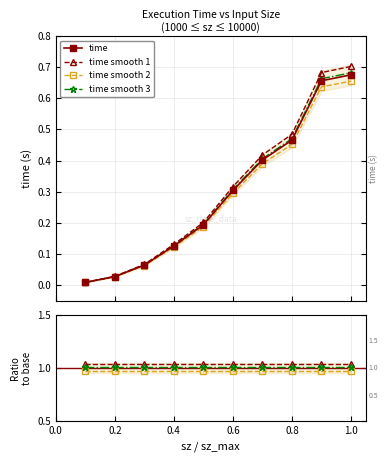

What are all the series names shown in the legend?

time, time smooth 1, time smooth 2, time smooth 3